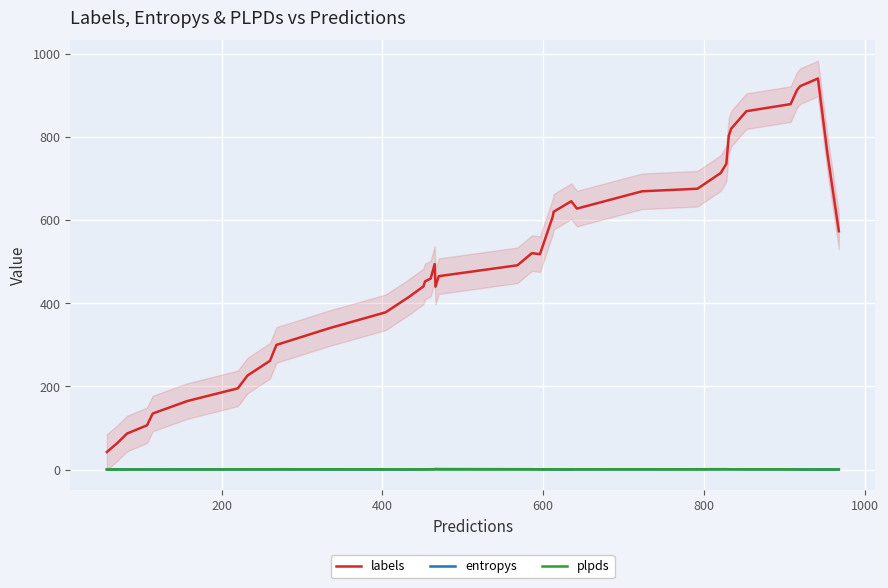

At how many categories does at least one series exceed 347?

29